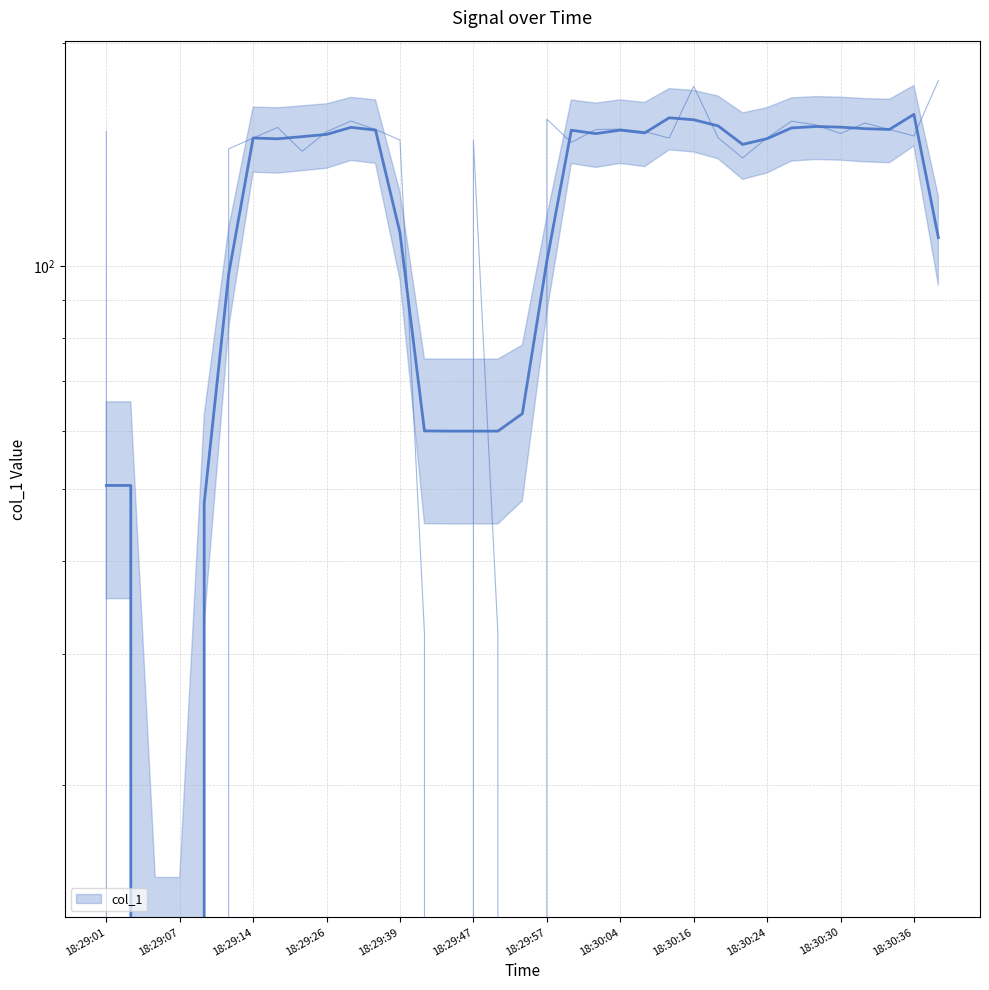

Where is the first local minimum?

18:29:18